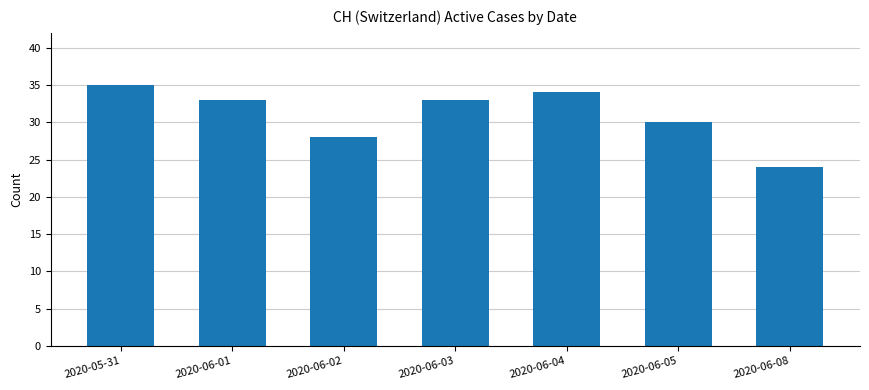

Does the chart contain any negative values?

No